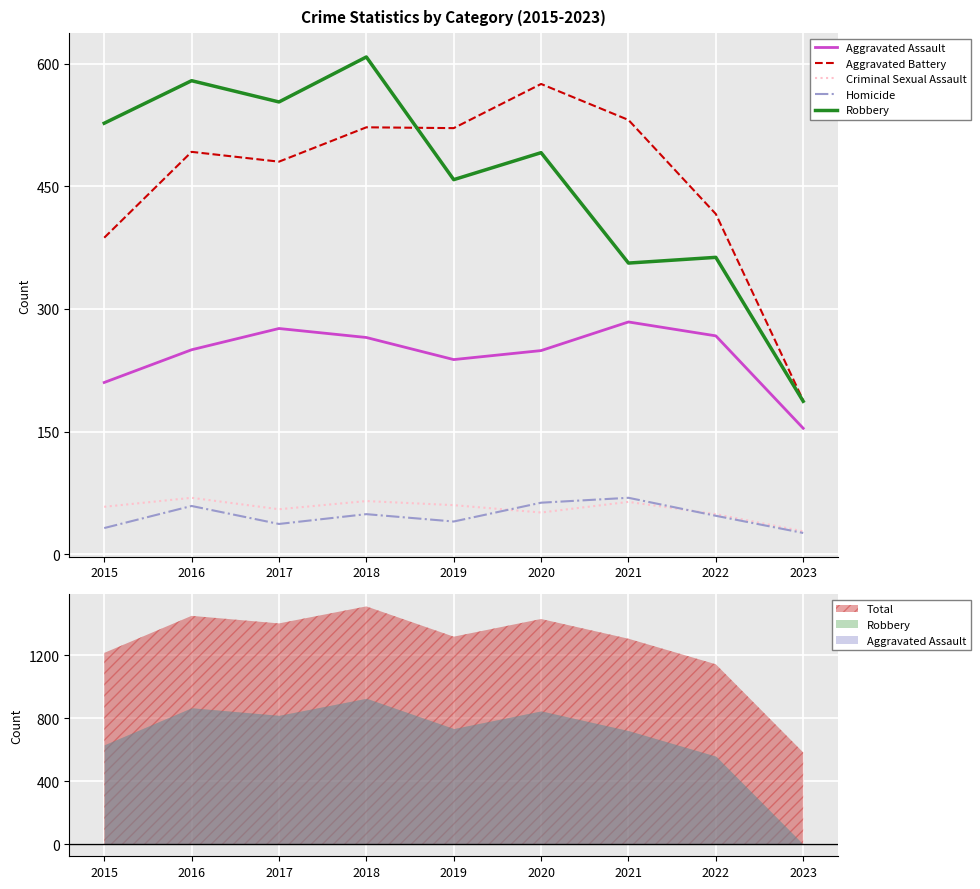

What is the value of the Robbery point at the 2nd from the left?

579